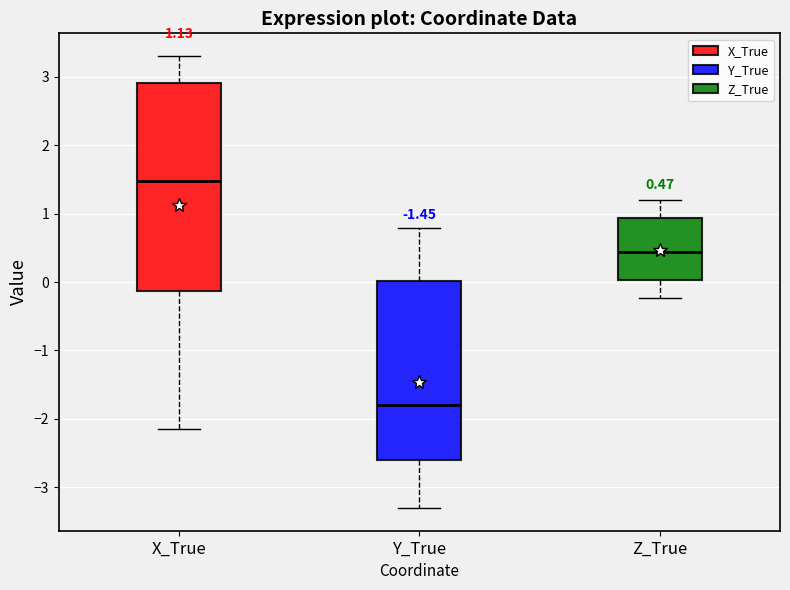

Which box has the highest median line?

X_True